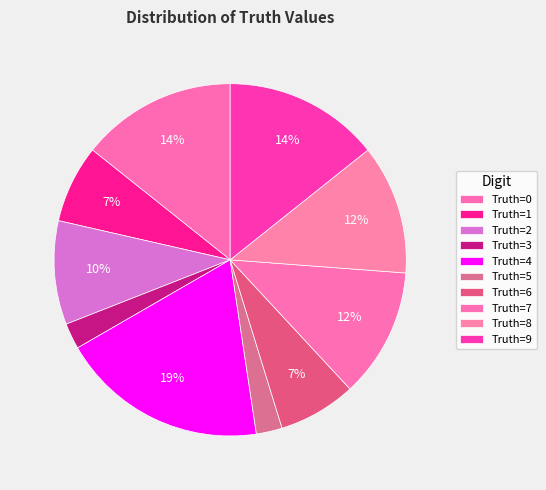

Rank the categories by value from highest to lowest.

4, 0, 9, 7, 8, 2, 1, 6, 3, 5